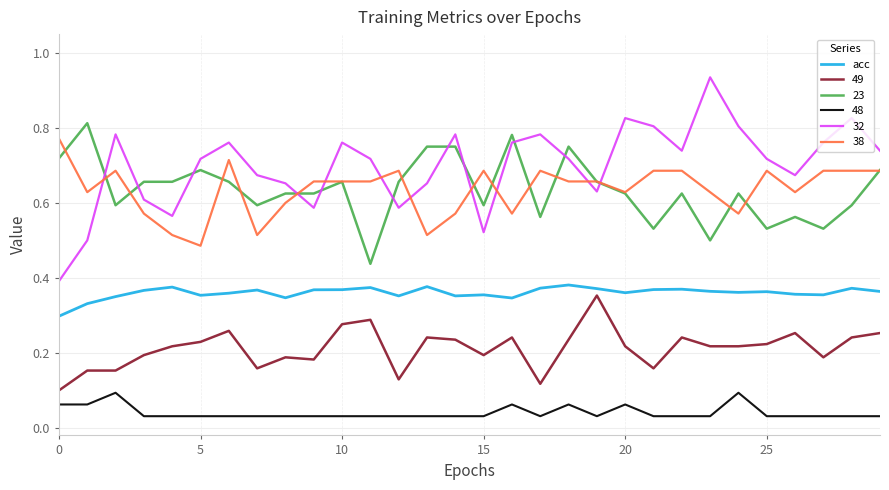

Which series has the largest total across all categories?

32